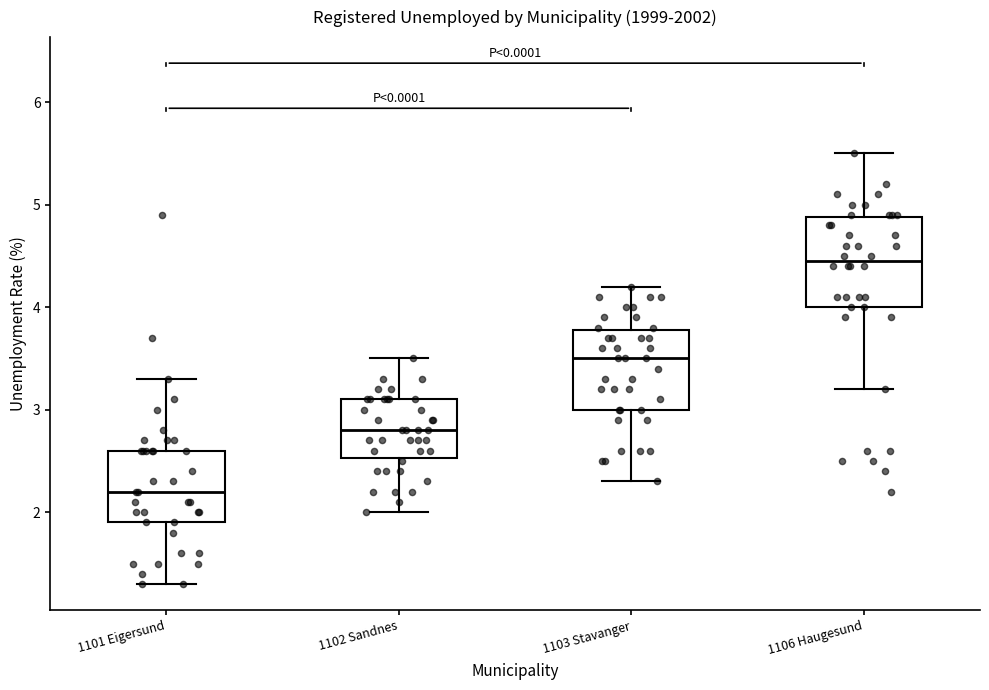

Which box's median line is the highest?

1106 Haugesund